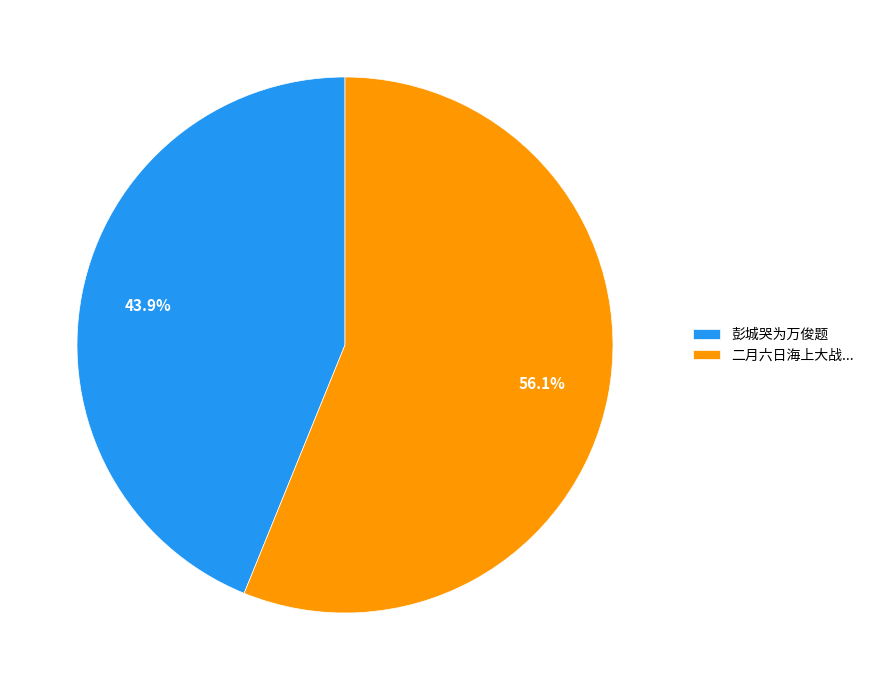

What is the largest slice in the pie chart?

二月六日海上大战...